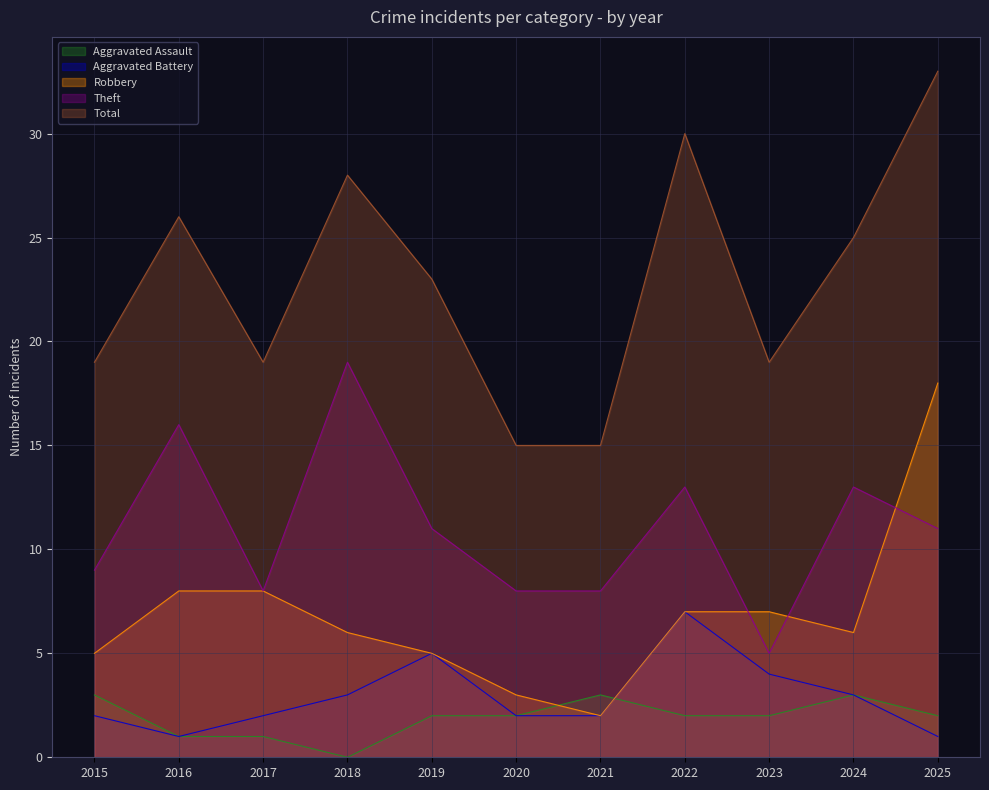

What is the value of the Aggravated Assault point at the 8th from the left?

2